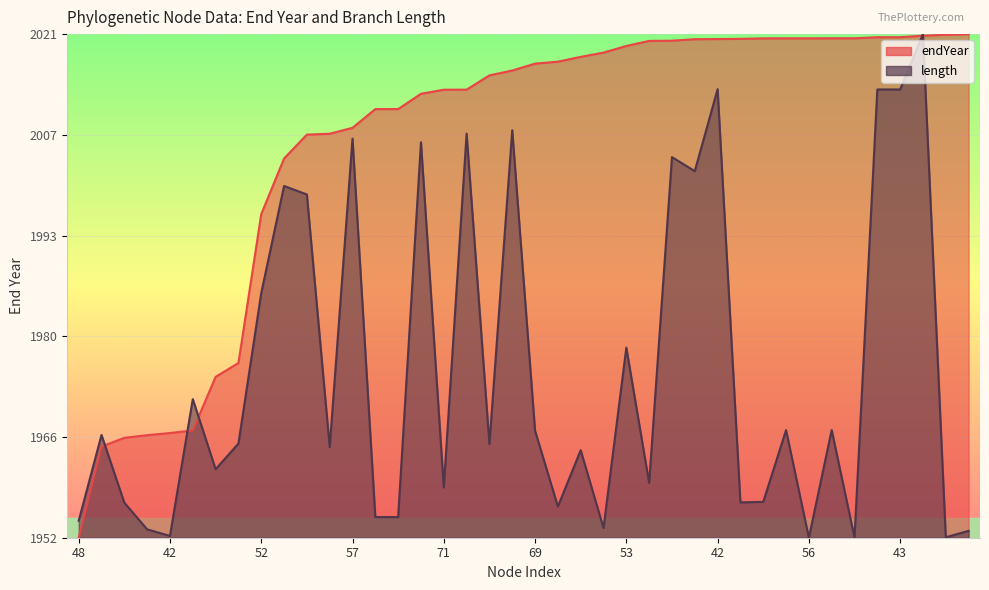

What is the difference between the endYear values at 43 and 68?

0.8